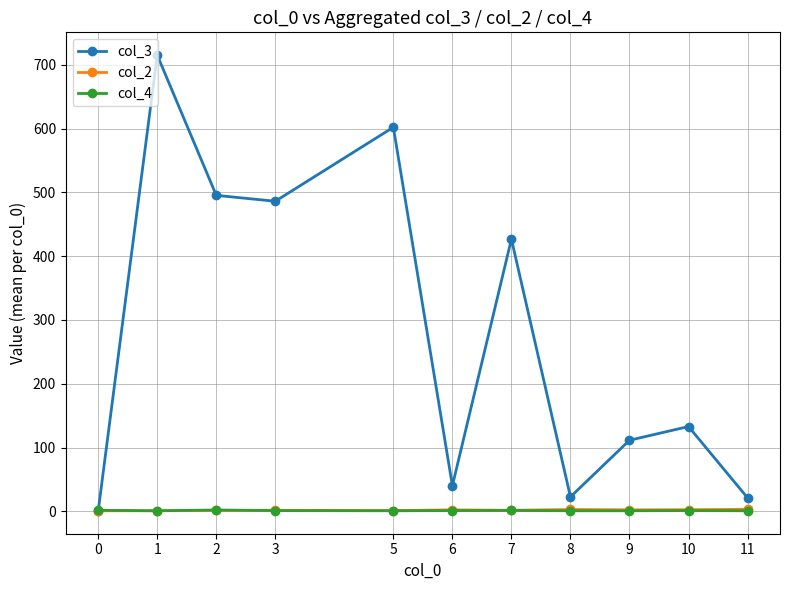

Which series has the largest range (max minus min)?

col_3